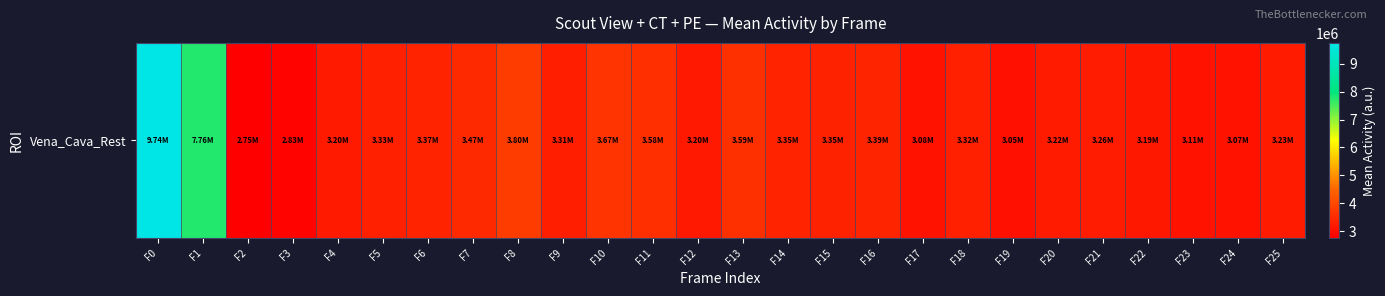

How many categories are shown in the chart?

26